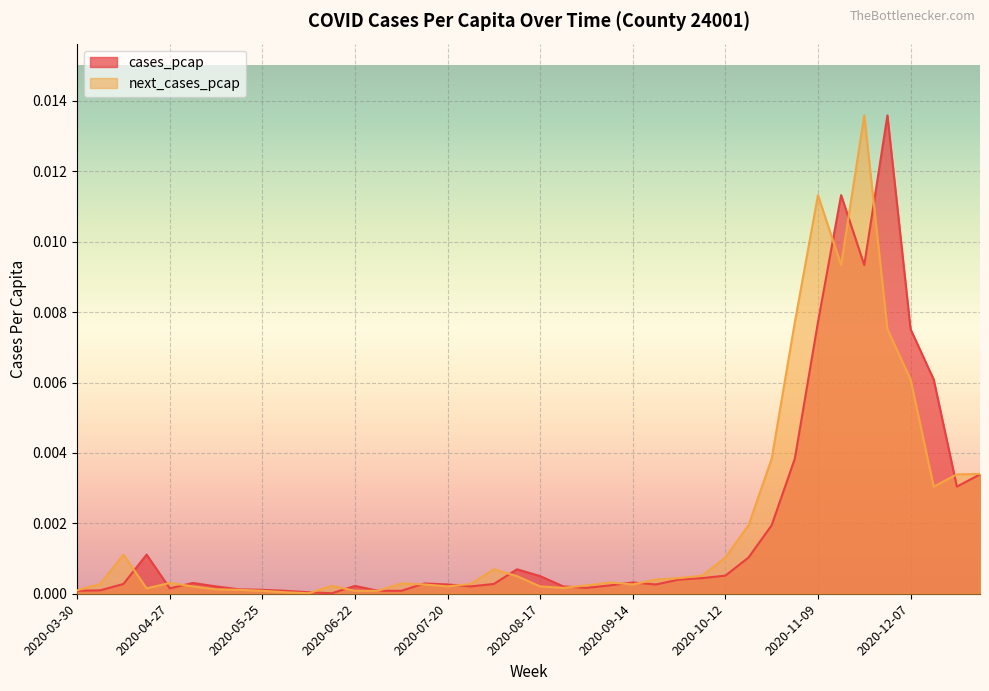

True or false: next_cases_pcap has a value of 0.0 at 2020-06-29.

False